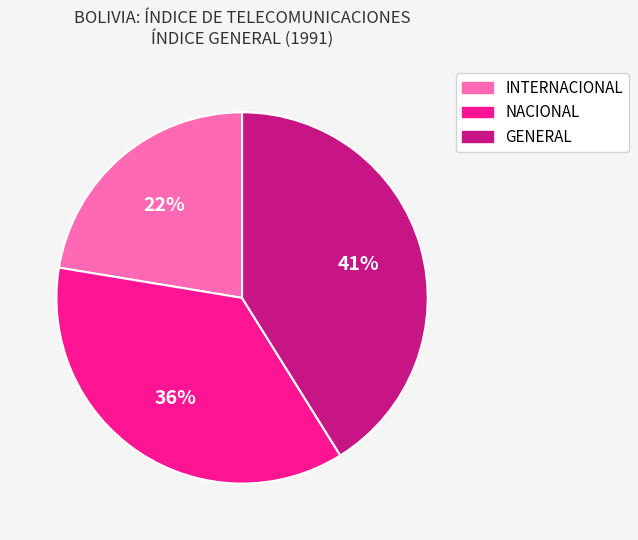

Combined, do GENERAL and NACIONAL account for over 50%?

Yes